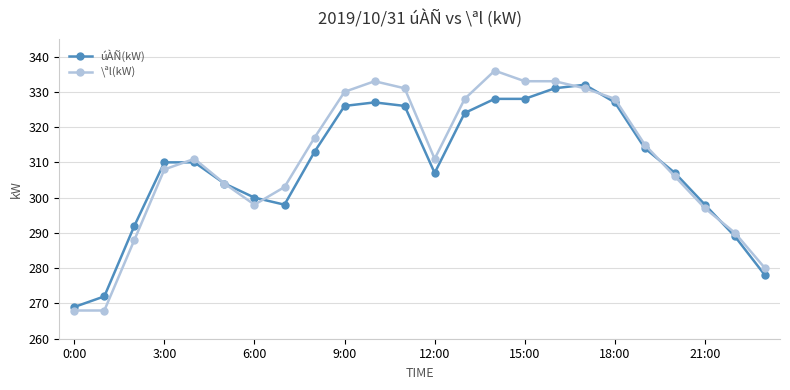

What is the value of the úÀÑ(kW) point at the 13th from the left?

307